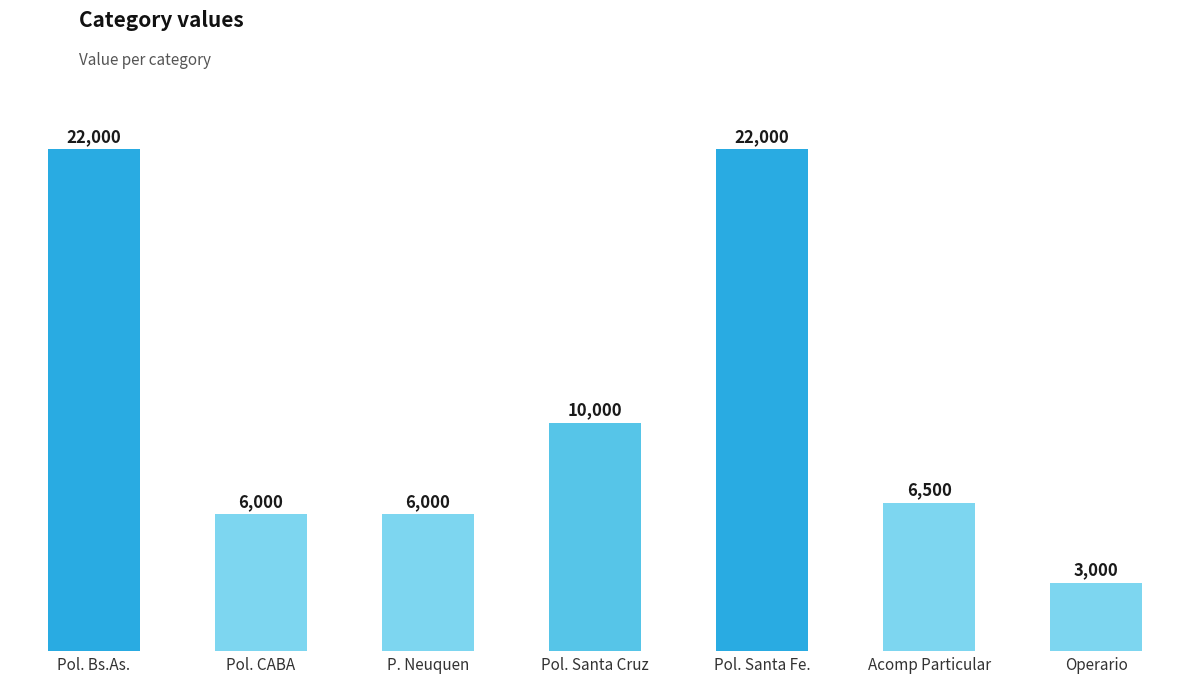

What is the label of the 1st bar from the right?

Operario